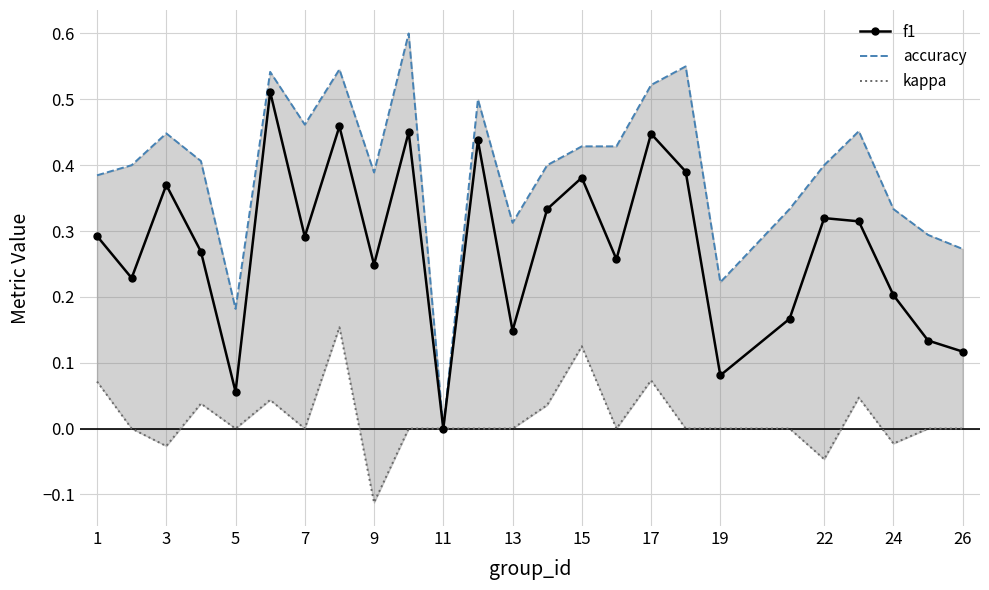

At how many categories does at least one series exceed 0?

24